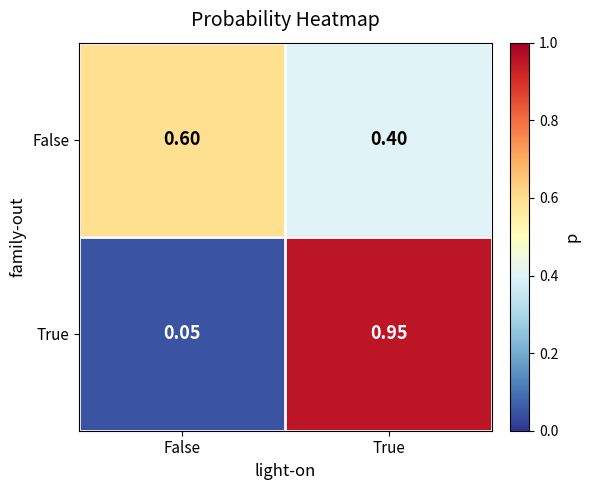

Which category has the highest value in the False series?

False